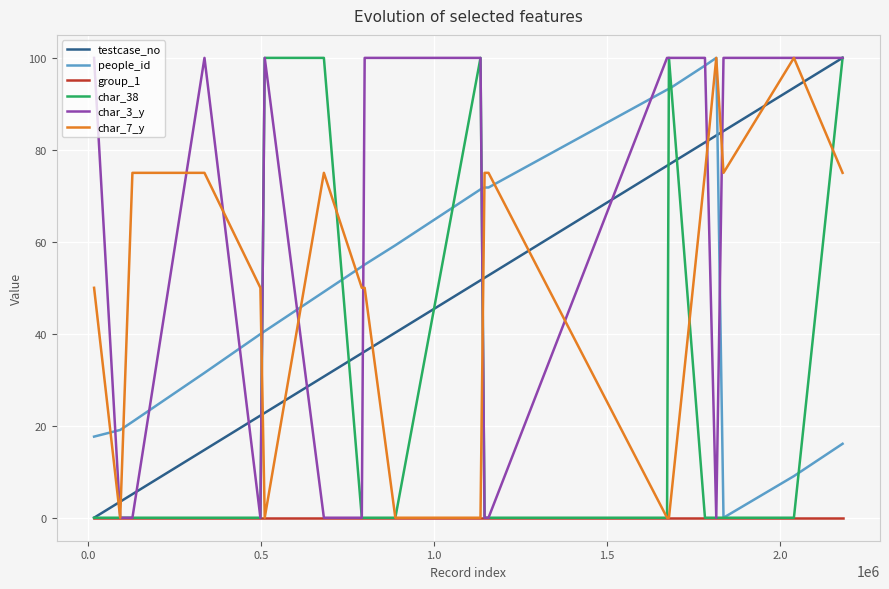

Which series has the largest total across all categories?

char_3_y